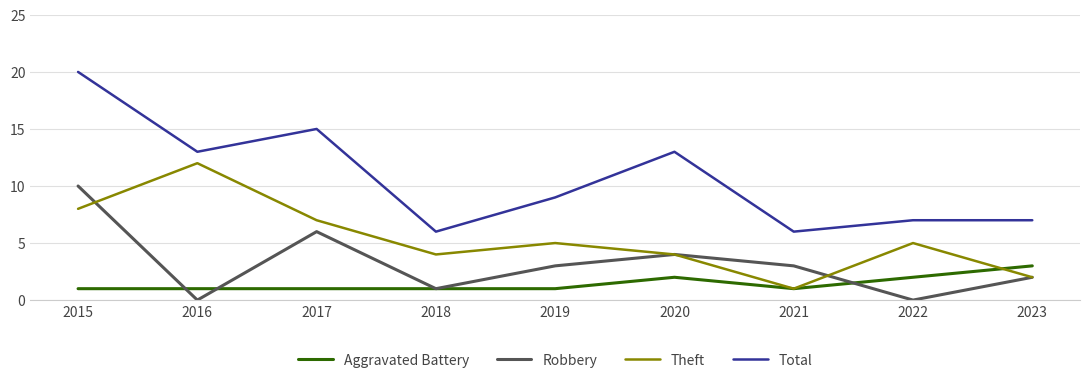

What is the difference between the Total values at 2016 and 2015?

7